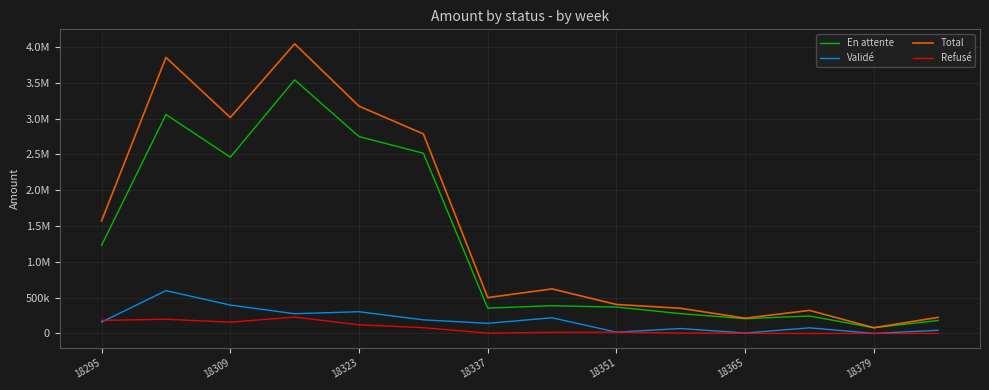

What are all the series names shown in the legend?

En attente, Validé, Total, Refusé